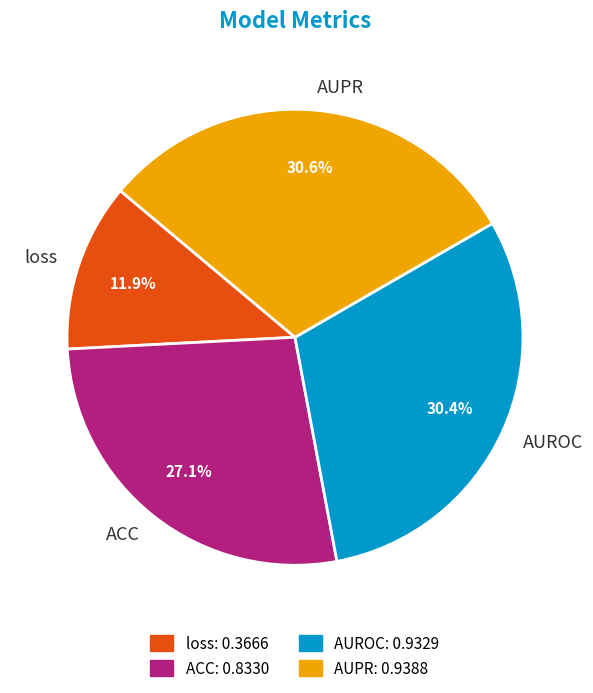

How many slices are in this pie chart?

4